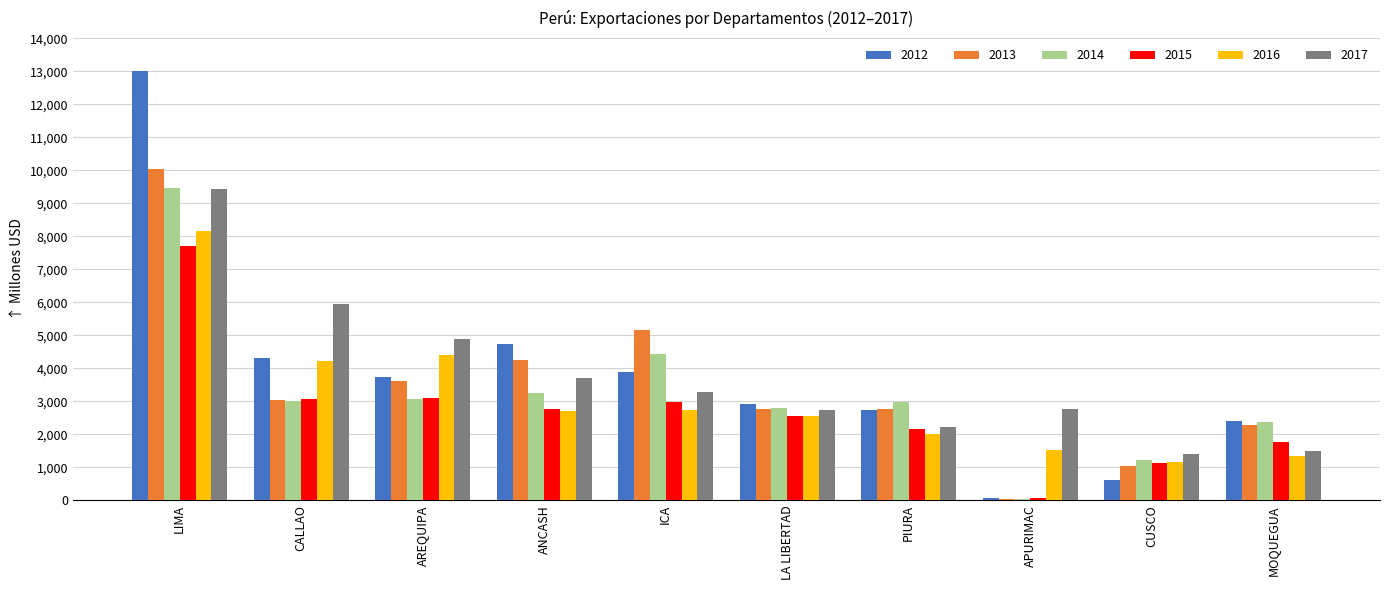

What are all the series names shown in the legend?

2012, 2013, 2014, 2015, 2016, 2017